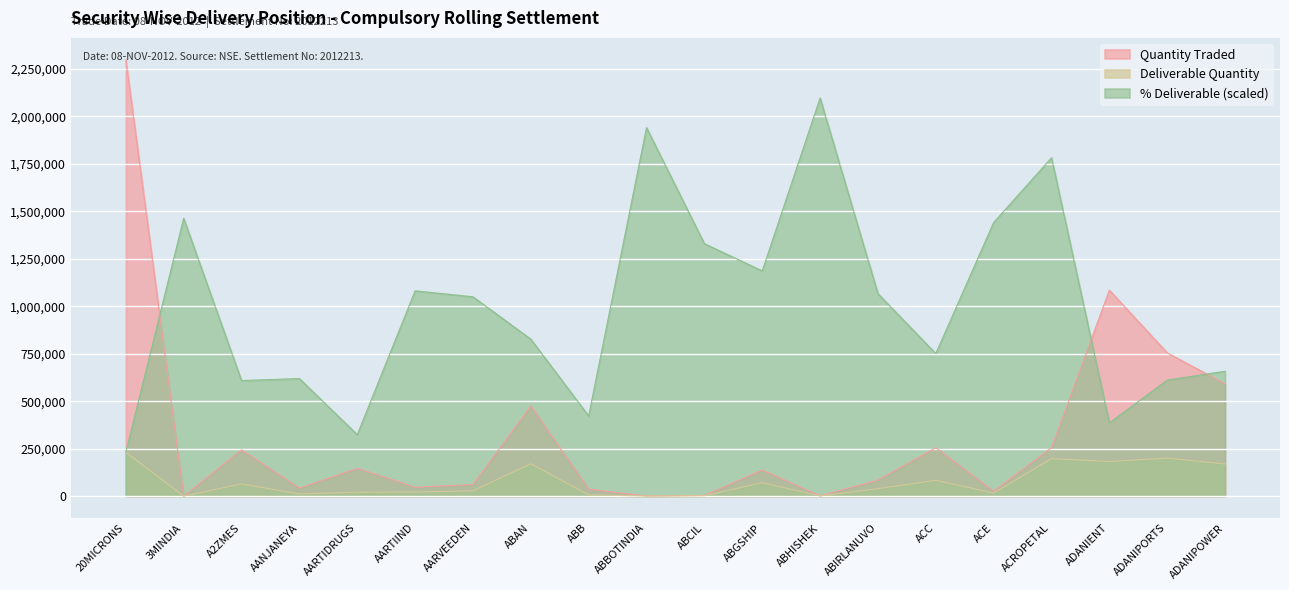

Which category has the highest value across all series?

20MICRONS